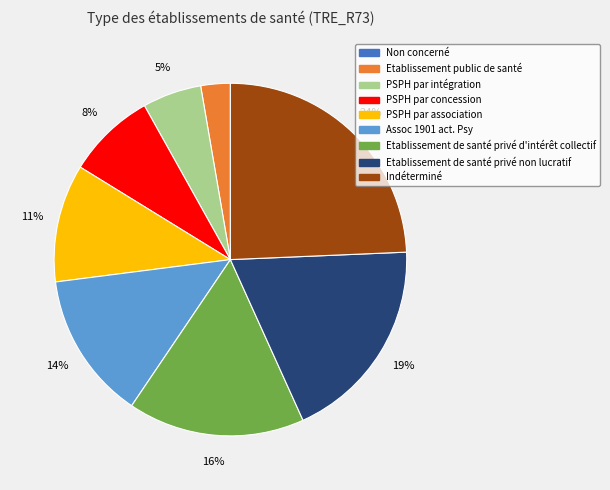

Does PSPH par association represent more than half of the total?

No